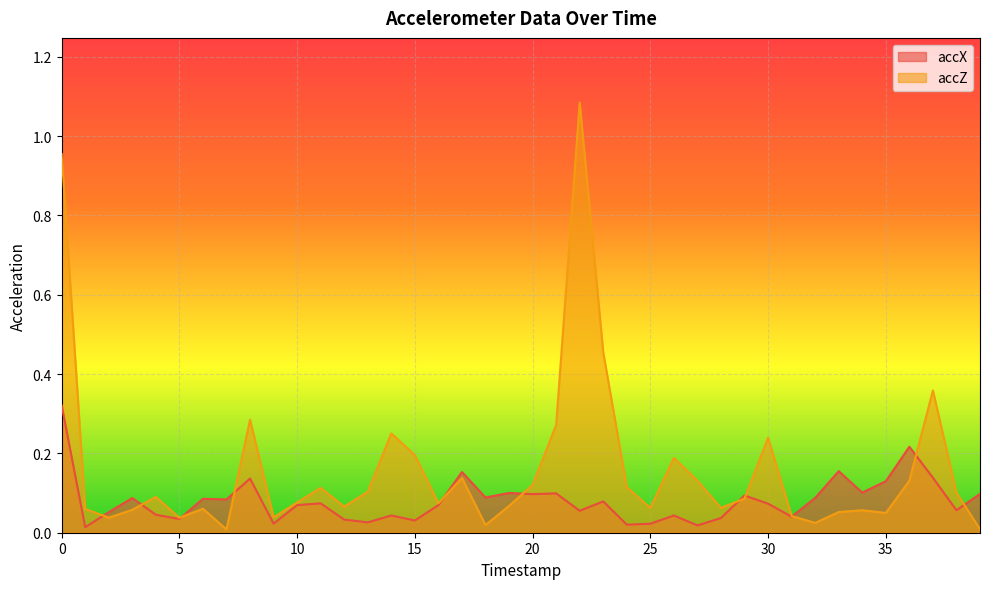

Which series has the largest range (max minus min)?

accZ